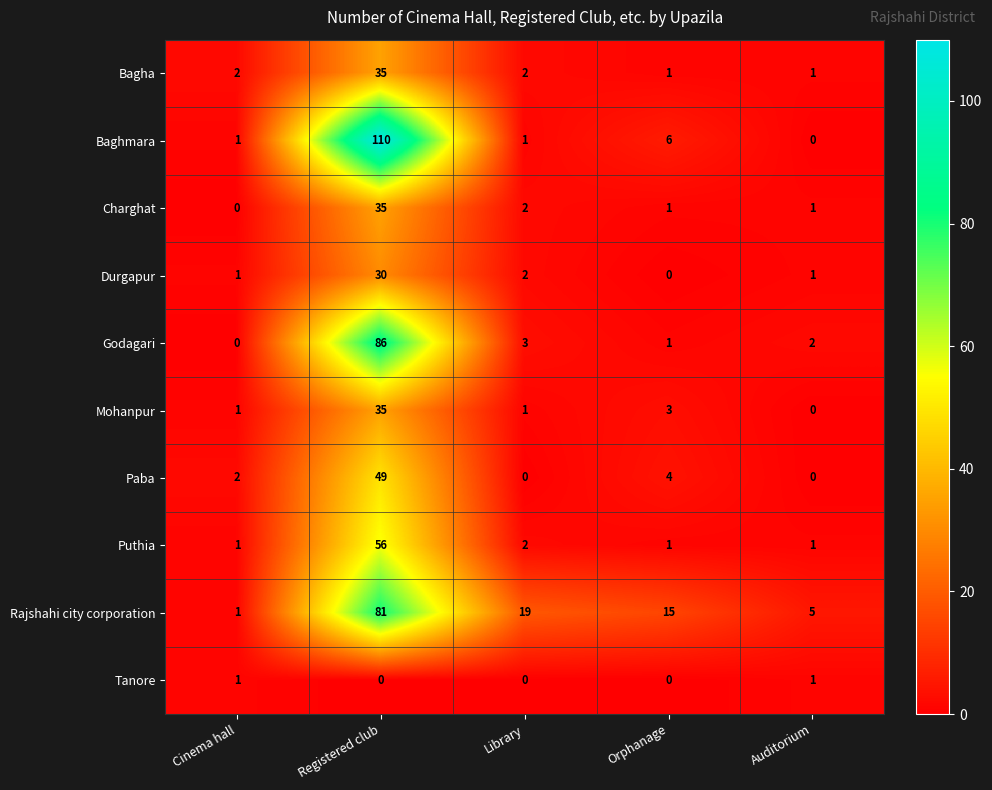

Count the number of data series in this chart.

10